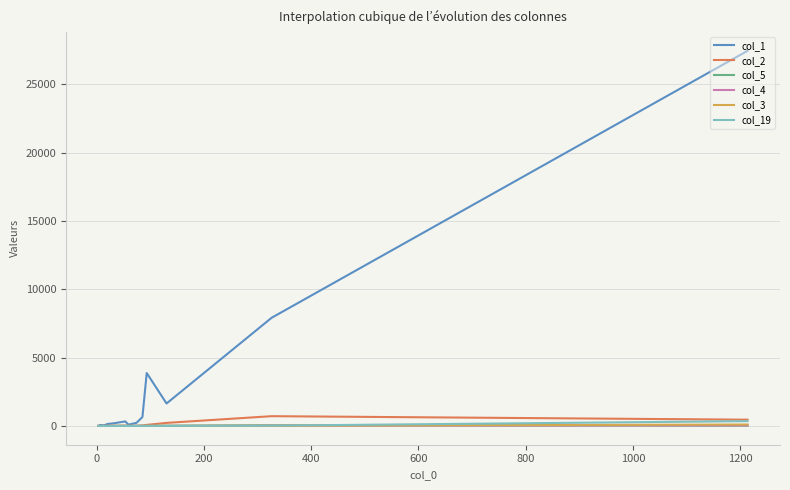

What are all the series names shown in the legend?

col_1, col_2, col_5, col_4, col_3, col_19